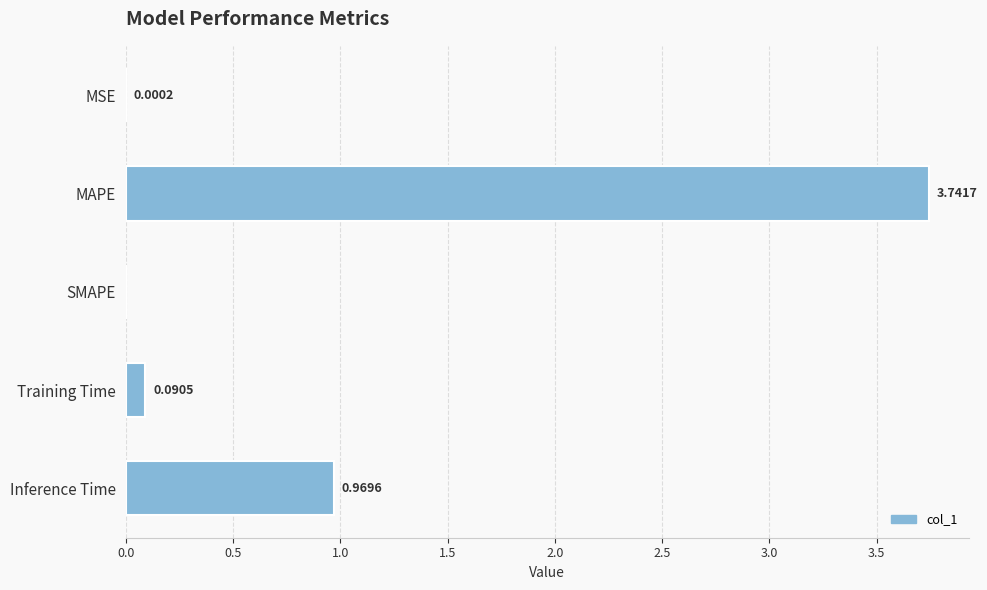

Does the chart contain stacked bars?

No